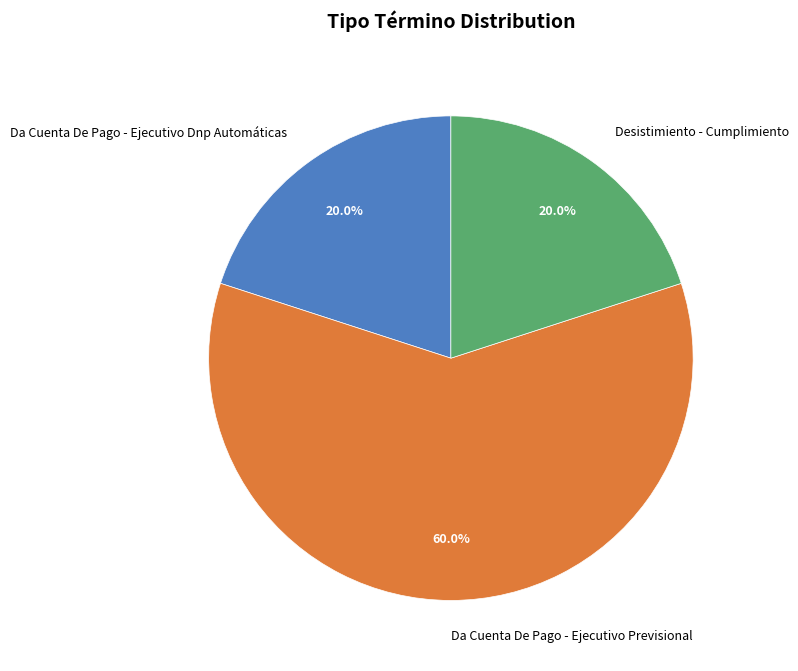

Is there a majority slice in this chart?

Yes